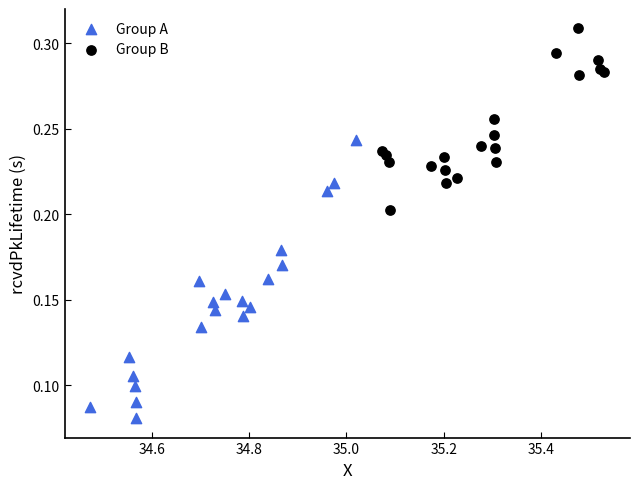

Which series contains the highest Y value?

Group B